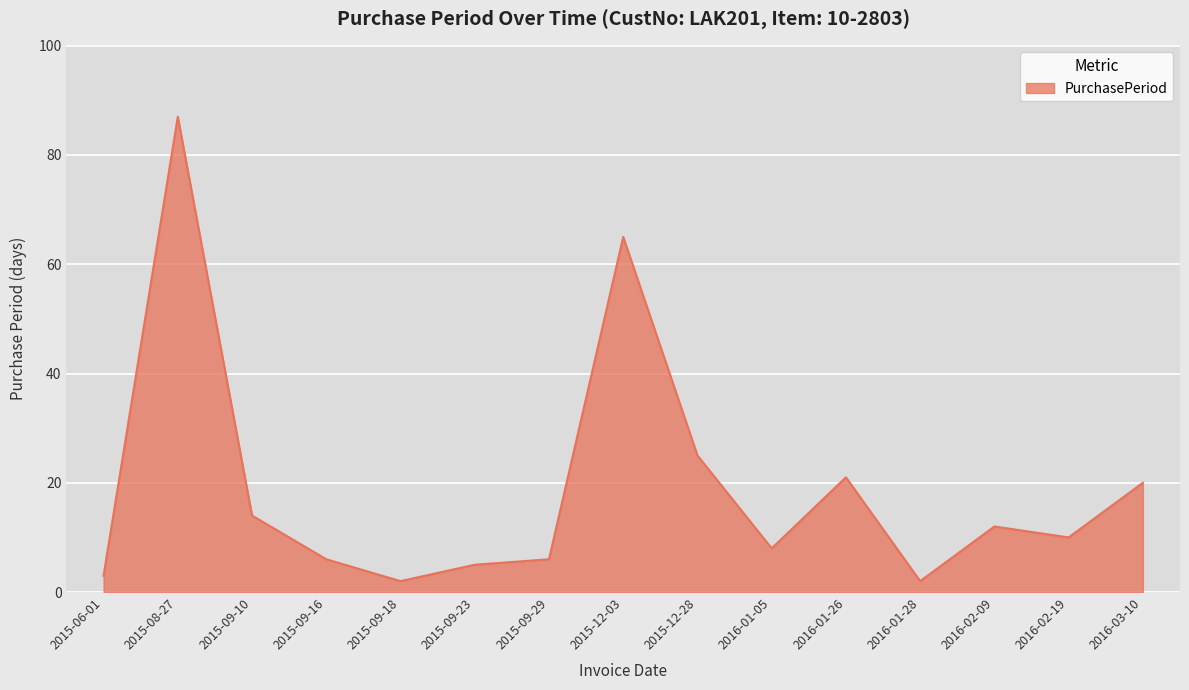

Reading left to right, what are all the values shown in this chart?

2015-06-01=3	2015-08-27=87	2015-09-10=14	2015-09-16=6	2015-09-18=2	2015-09-23=5	2015-09-29=6	2015-12-03=65	2015-12-28=25	2016-01-05=8	2016-01-26=21	2016-01-28=2	2016-02-09=12	2016-02-19=10	2016-03-10=20